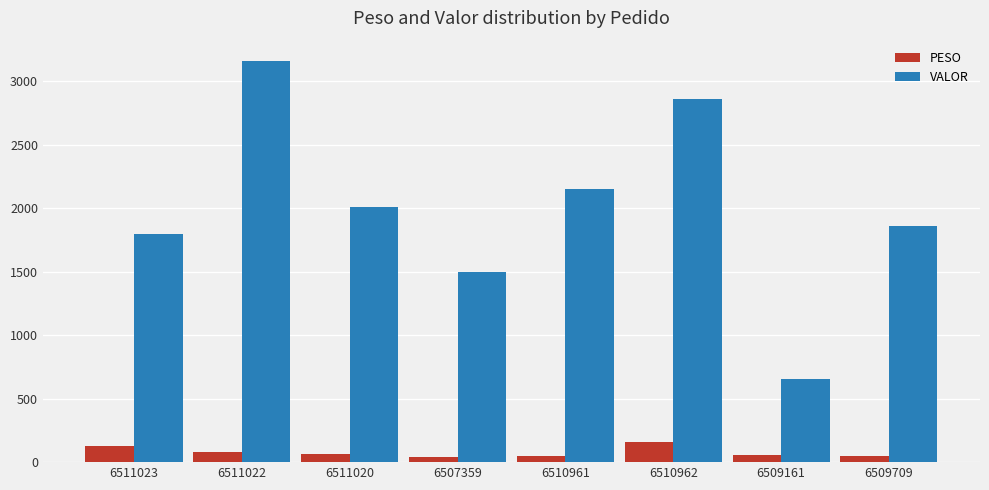

At which category does the chart reach its peak across all series?

6511022